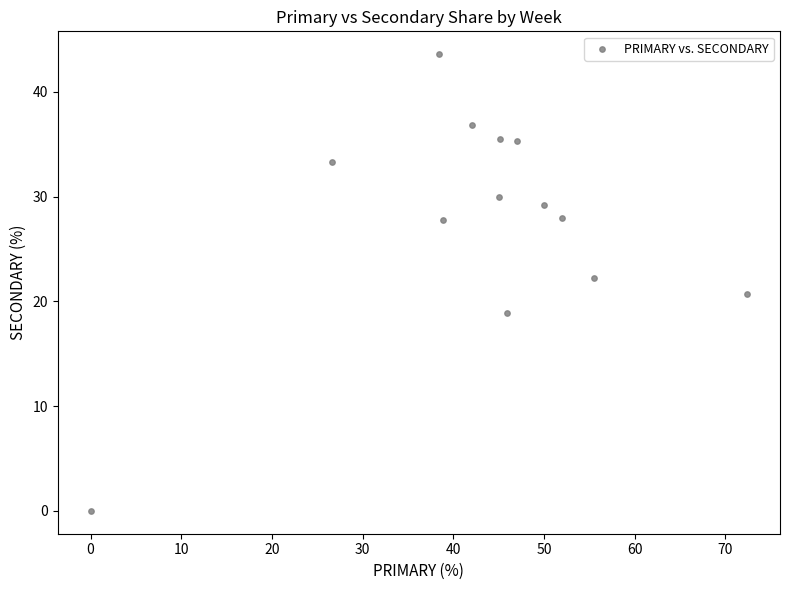

What is the range of Y values (max minus min)?

43.6